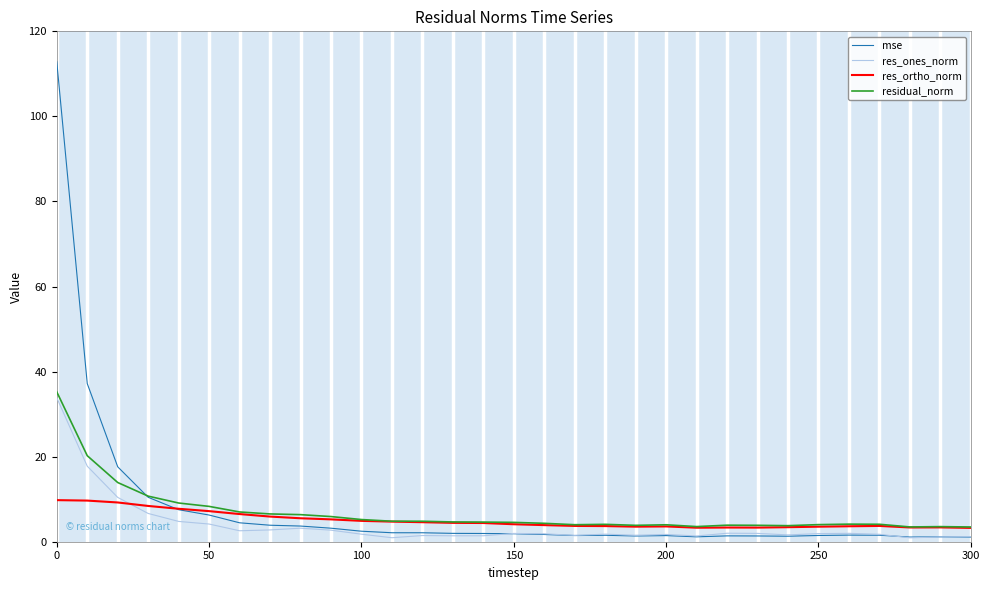

Which series has the largest range (max minus min)?

mse